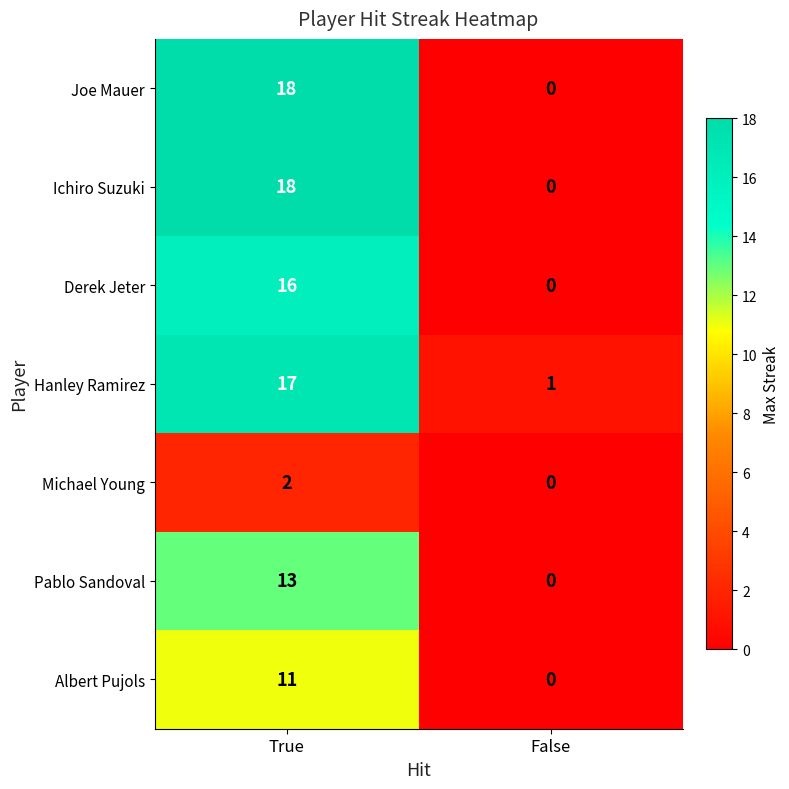

What is the spread (max minus min) of values at True?

16